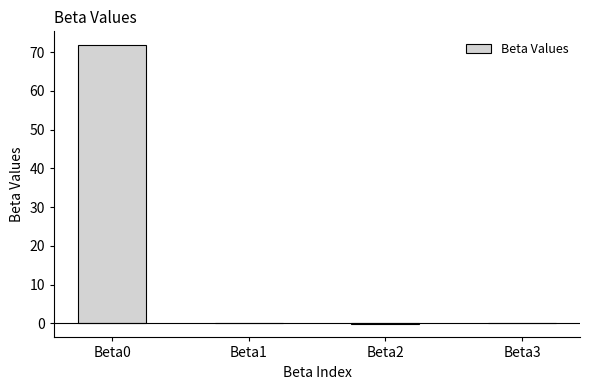

Is it true that the value at Beta1 is 0.0?

True